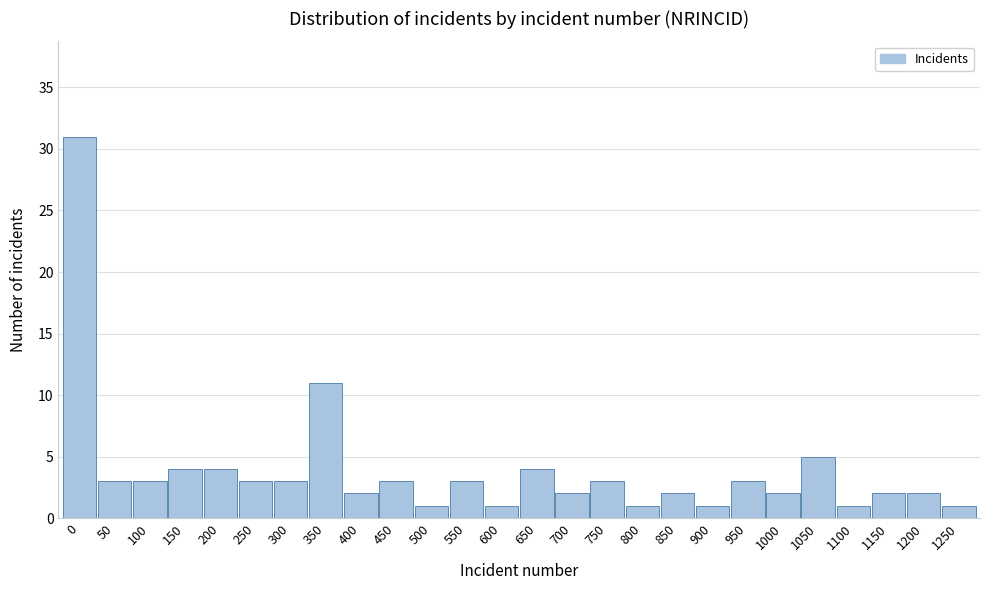

Reading right to left, extract all data points from this chart.

1	2	2	1	5	2	3	1	2	1	3	2	4	1	3	1	3	2	11	3	3	4	4	3	3	31